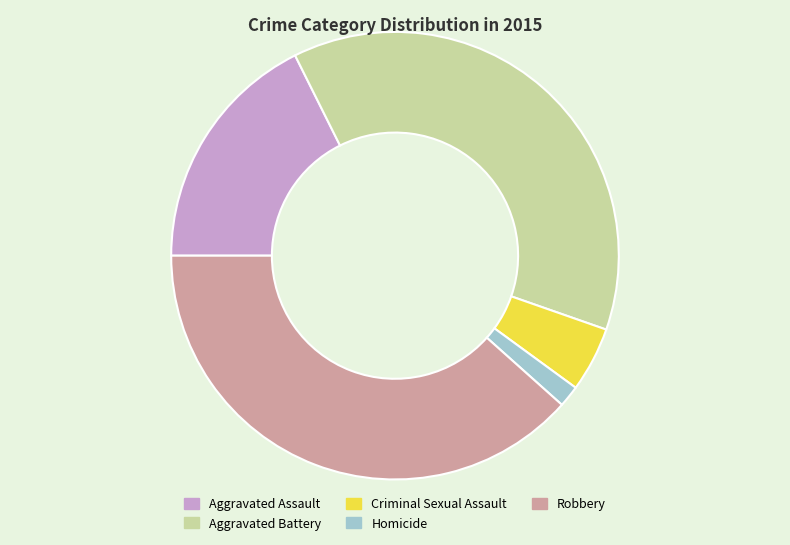

Rank the categories by value from lowest to highest.

Homicide, Criminal Sexual Assault, Aggravated Assault, Aggravated Battery, Robbery